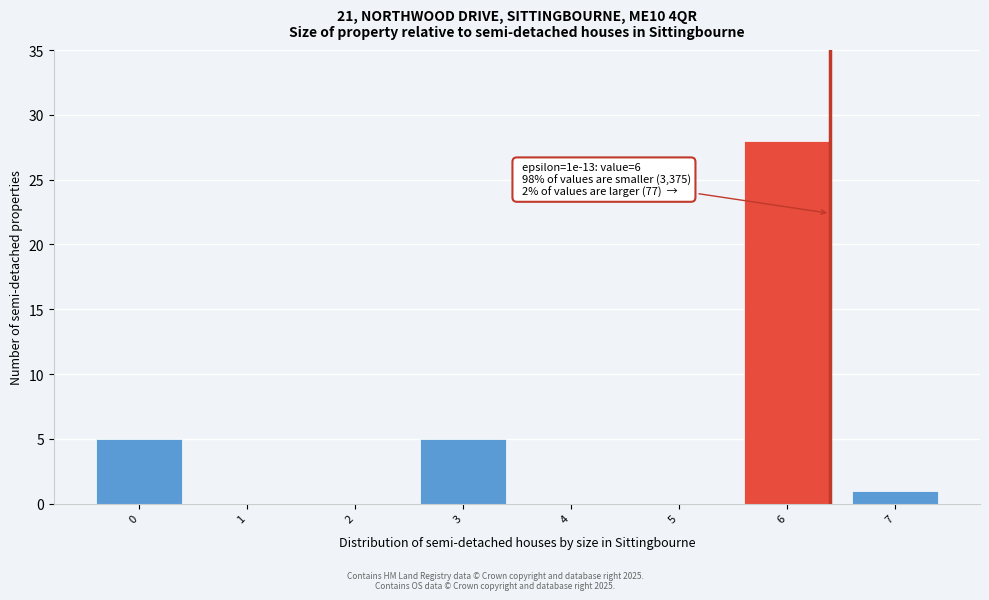

Reading left to right, what are all the values shown in this chart?

0=5	1=0	2=0	3=5	4=0	5=0	6=28	7=1